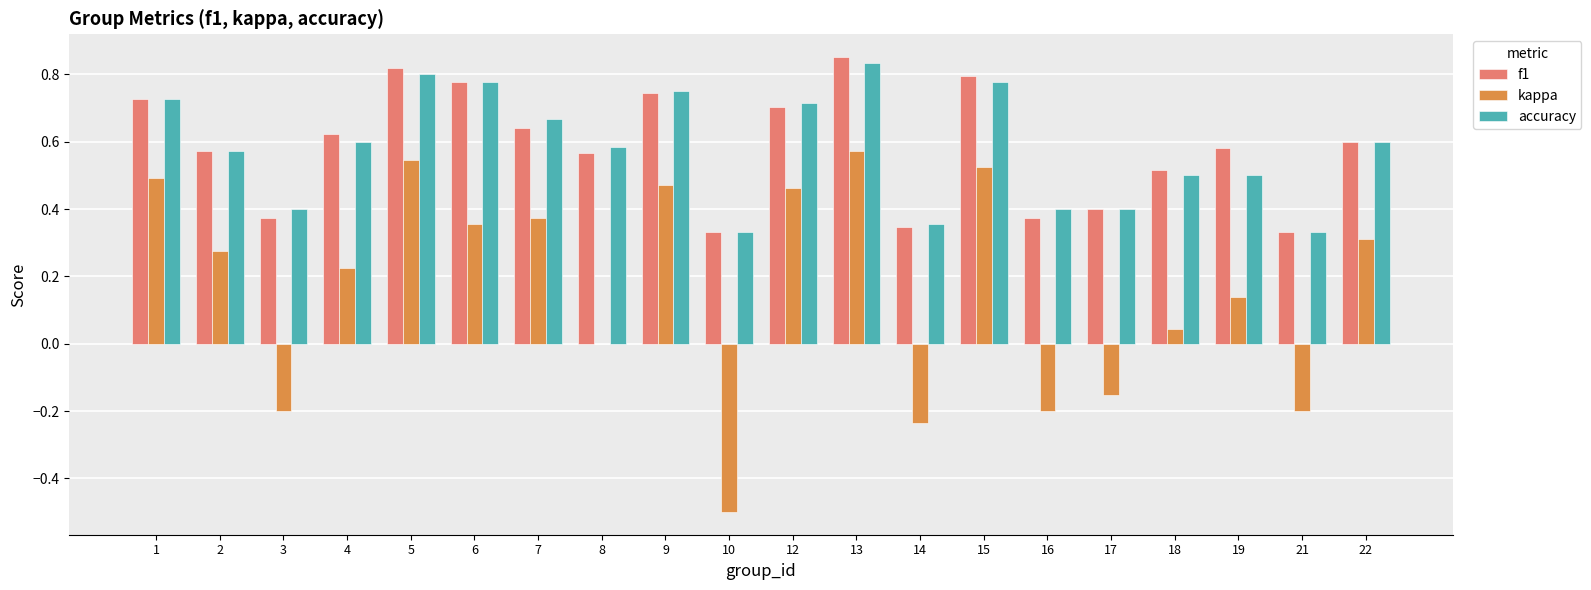

How many f1 values are between 0 and 1?

20